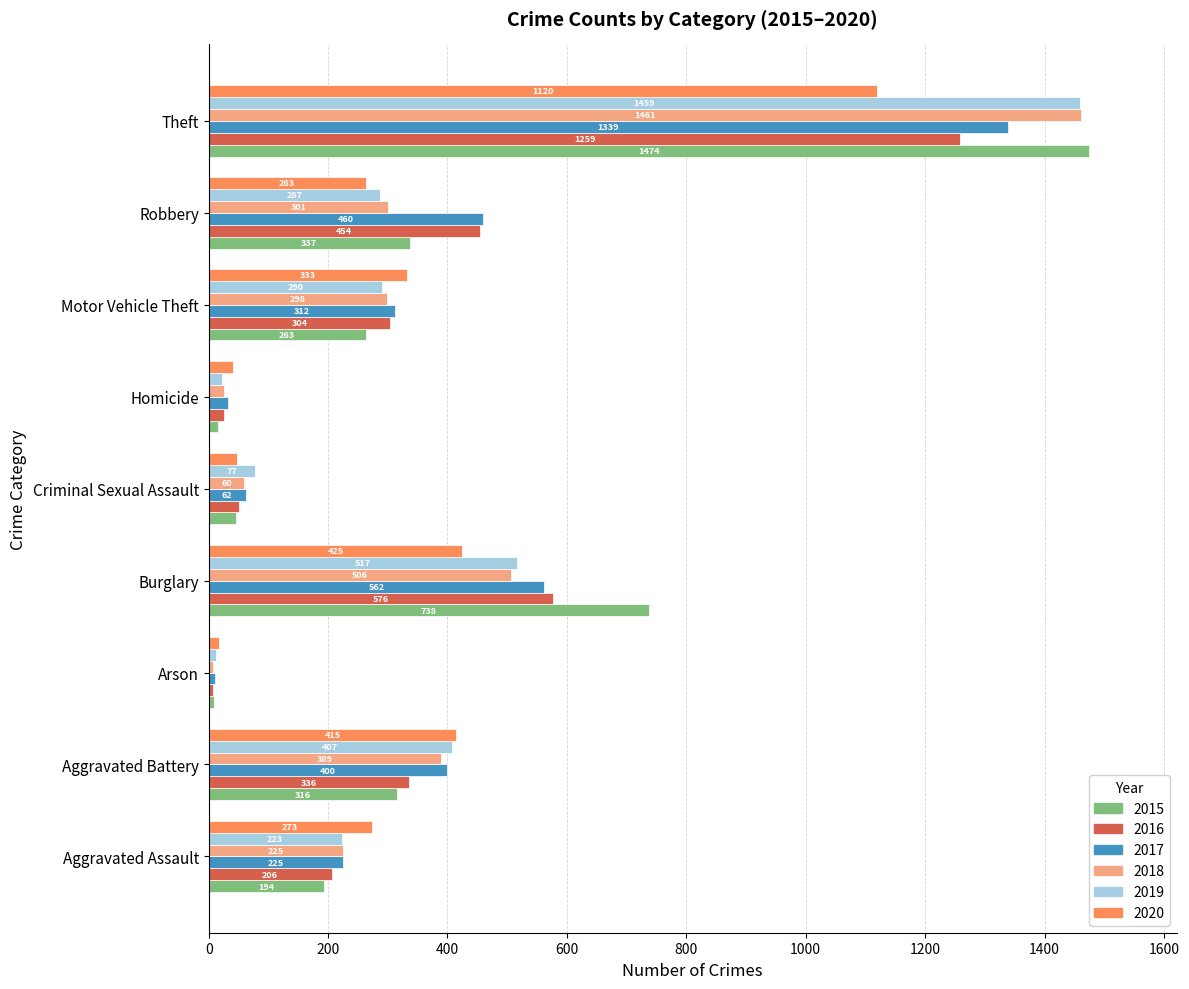

Which series has the largest total across all categories?

2017